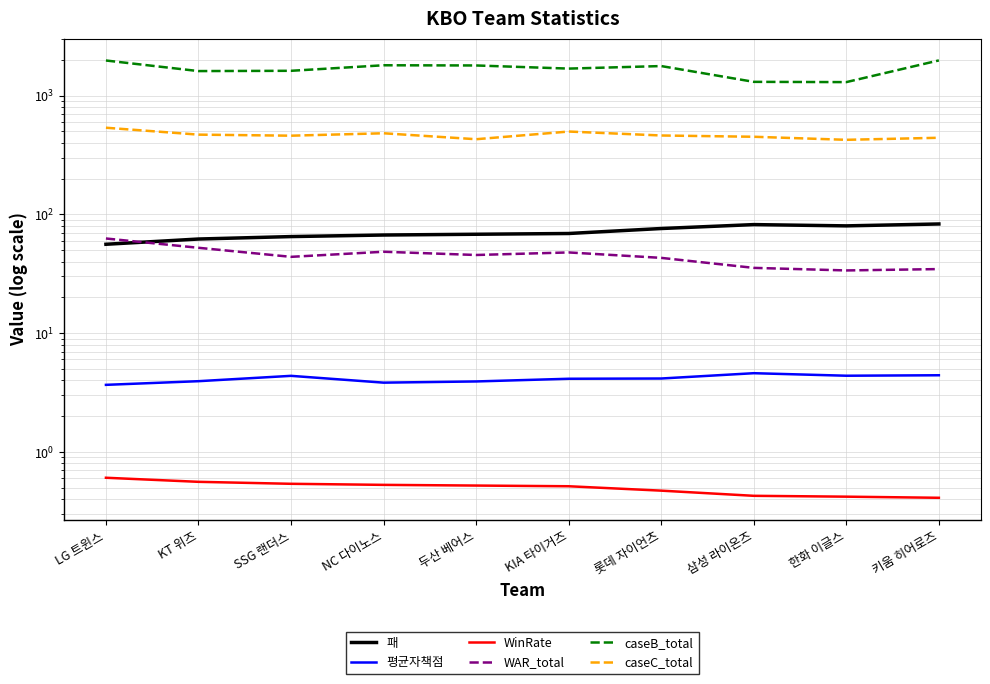

Rank the categories by 평균자책점 value from highest to lowest.

삼성 라이온즈, 키움 히어로즈, 한화 이글스, SSG 랜더스, 롯데 자이언츠, KIA 타이거즈, KT 위즈, 두산 베어스, NC 다이노스, LG 트윈스